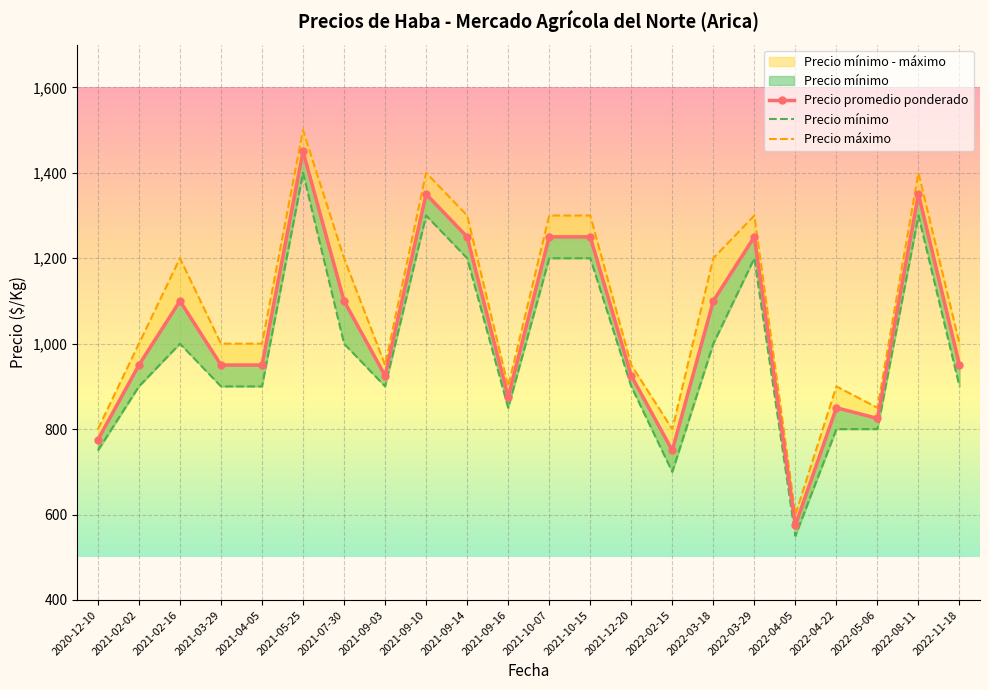

At which label does Precio promedio ponderado reach its minimum?

2022-04-05